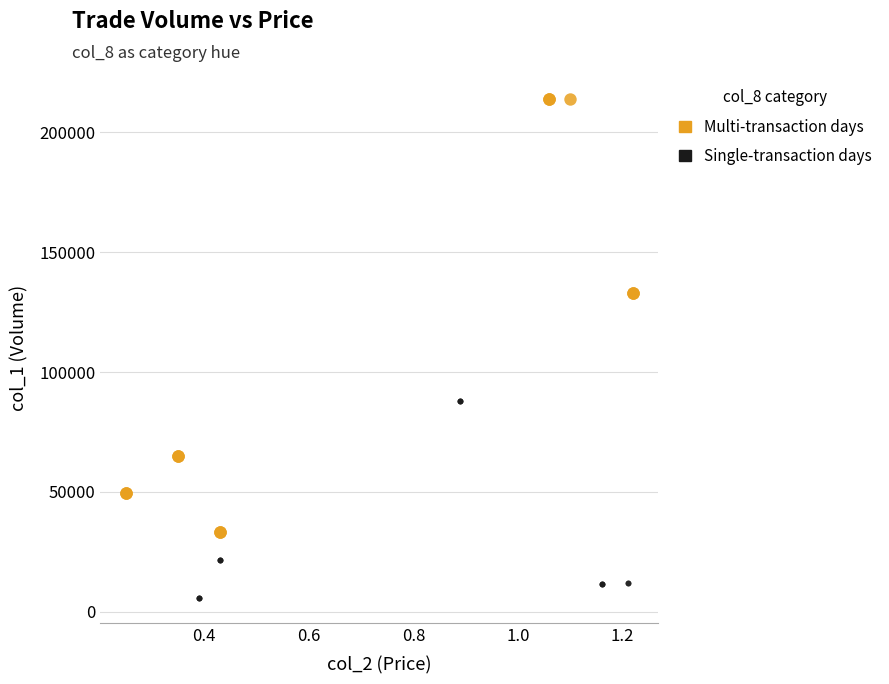

Which series reaches the minimum Y coordinate?

Single-transaction days